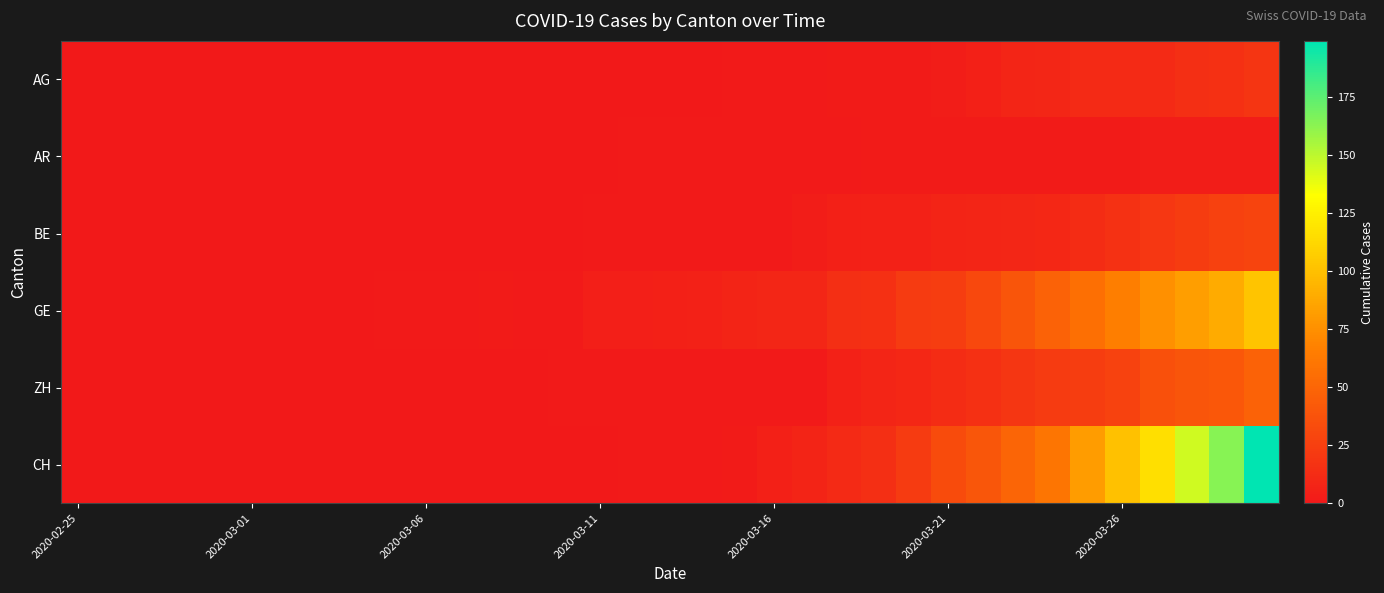

Reading right to left, transcribe all the data shown in this chart.

AG: 18	15	14	11	11	11	9	8	5	3	2	2	2	1	1	1	0	0	0	0	0	0	0	0	0	0	0	0	0	0	0	0	0	0	0
AR: 3	3	3	3	2	2	2	2	2	2	2	2	1	1	1	1	1	1	1	0	0	0	0	0	0	0	0	0	0	0	0	0	0	0	0
BE: 28	26	23	20	16	13	10	9	8	7	6	6	5	3	1	1	1	1	1	1	0	0	0	0	0	0	0	0	0	0	0	0	0	0	0
GE: 102	89	83	75	66	56	48	39	31	24	22	15	14	9	9	7	6	5	4	4	1	1	2	1	1	1	0	0	0	0	0	0	0	0	0
ZH: 48	41	39	36	27	24	22	19	15	13	10	8	6	1	1	1	1	1	1	1	1	0	0	0	0	0	0	0	0	0	0	0	0	0	0
CH: 199	164	145	116	101	81	60	49	40	33	22	14	11	7	5	2	1	1	1	0	0	0	0	0	0	0	0	0	0	0	0	0	0	0	0